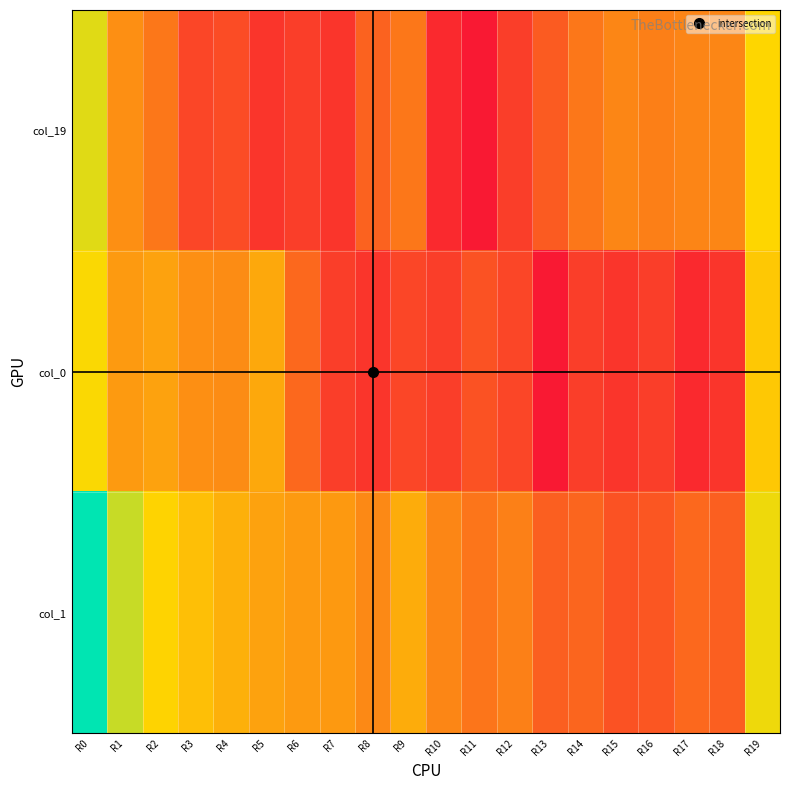

Rank the series by their maximum value, from lowest to highest.

col_0, col_19, col_1